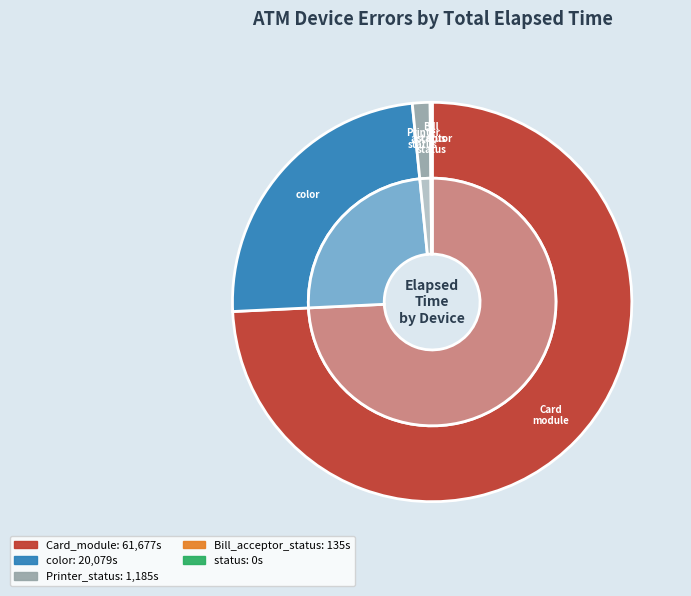

Which category has the smallest portion of the pie?

status